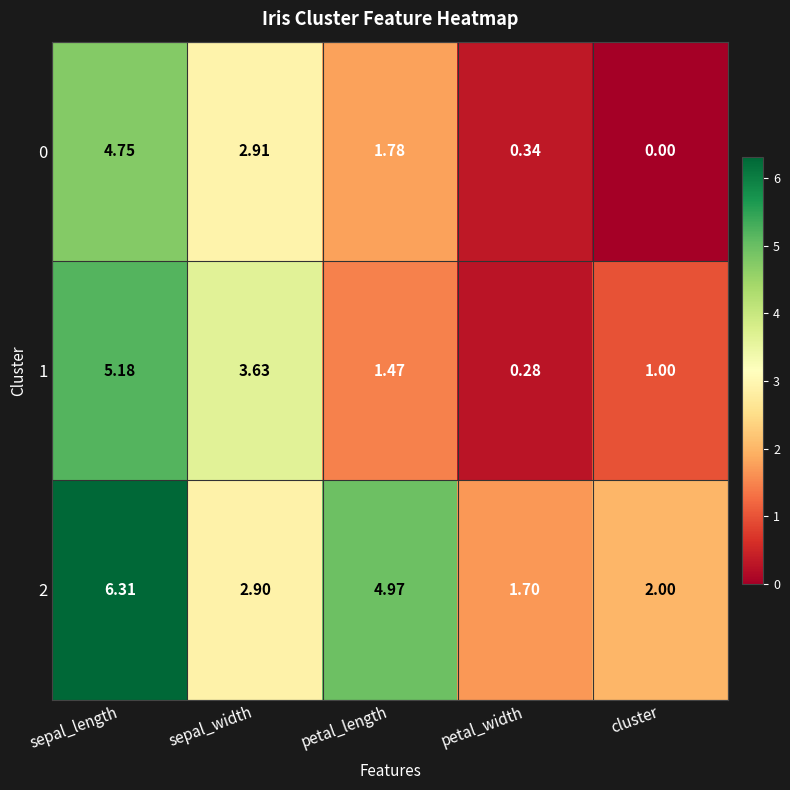

List the series in order of their peak value, highest first.

2, 1, 0